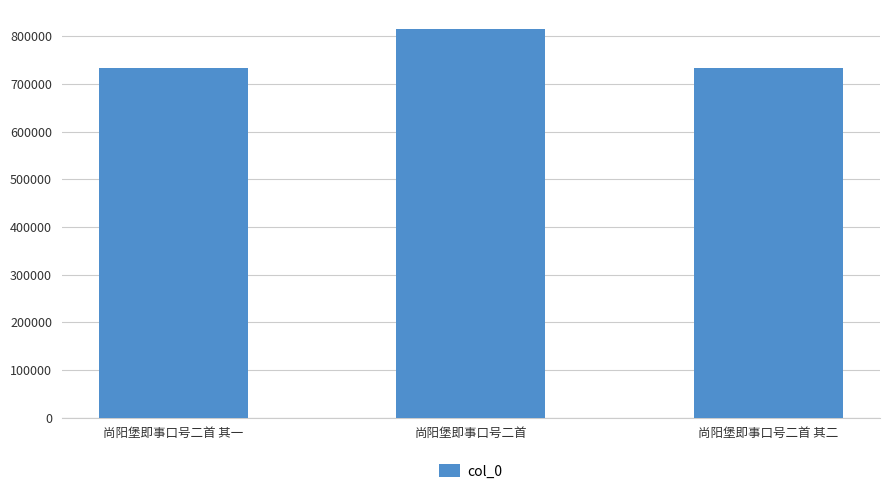

What is the change in value from 尚阳堡即事口号二首 其一 to 尚阳堡即事口号二首?

+81156